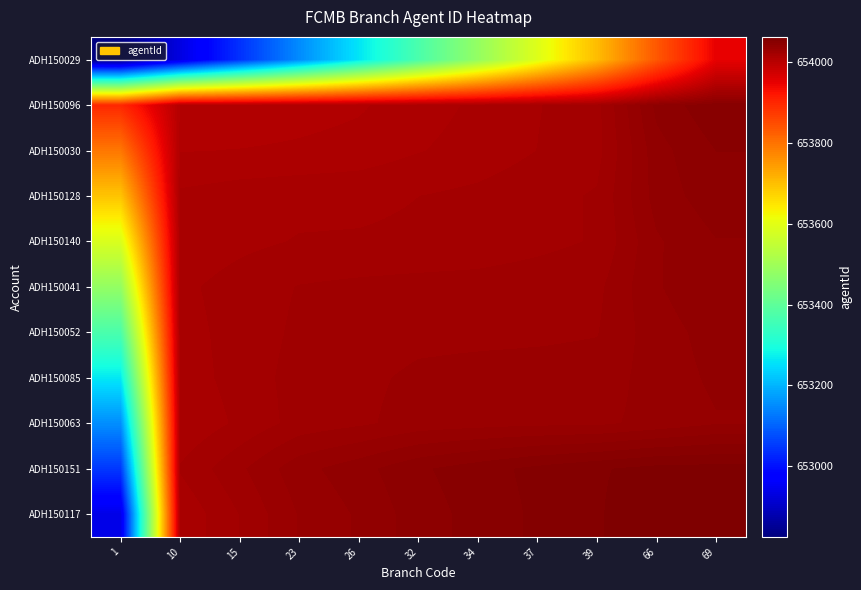

Reading left to right, extract all data points from this chart.

ADH150029: 1=652825.0	10=652932.3	15=653040.5	23=653150.4	26=653259.5	32=653370.9	34=653481.2	37=653592.5	39=653703.5	66=653835.5	69=653950.5
ADH150096: 1=653897.7	10=654005.0	15=654005.5	23=654007.4	26=654009.1	32=654012.6	34=654015.5	37=654019.2	39=654022.8	66=654045.0	69=654052.5
ADH150030: 1=653794.5	10=654009.5	15=654010.0	23=654010.7	26=654011.8	32=654014.4	34=654016.5	37=654019.5	39=654022.5	66=654041.8	69=654048.5
ADH150128: 1=653692.6	10=654015.6	15=654017.3	23=654018.0	26=654018.2	32=654019.5	34=654020.7	37=654022.7	39=654024.8	66=654040.9	69=654046.6
ADH150140: 1=653585.5	10=654015.9	15=654018.2	23=654019.8	26=654020.0	32=654020.5	34=654021.5	37=654023.0	39=654024.7	66=654038.2	69=654043.5
ADH150041: 1=653480.1	10=654018.4	15=654021.6	23=654024.5	26=654025.5	32=654026.0	34=654026.2	37=654026.9	39=654027.9	66=654038.4	69=654042.8
ADH150052: 1=653371.8	10=654017.5	15=654021.5	23=654025.3	26=654026.5	32=654027.8	34=654028.0	37=654028.3	39=654028.9	66=654036.7	69=654040.7
ADH150085: 1=653263.5	10=654016.8	15=654021.5	23=654026.3	26=654028.0	32=654030.1	34=654030.7	37=654031.0	39=654031.2	66=654036.3	69=654039.7
ADH150063: 1=653154.5	10=654015.2	15=654020.5	23=654026.2	26=654028.3	32=654031.1	34=654032.1	37=654032.8	39=654033.0	66=654035.5	69=654038.5
ADH150151: 1=653049.5	10=654020.0	15=654028.2	23=654037.1	26=654041.8	32=654047.6	34=654051.3	37=654054.7	39=654057.5	66=654060.0	69=654060.3
ADH150117: 1=652937.5	10=654015.5	15=654024.5	23=654034.4	26=654039.5	32=654046.2	34=654050.3	37=654054.3	39=654057.5	66=654062.7	69=654063.0